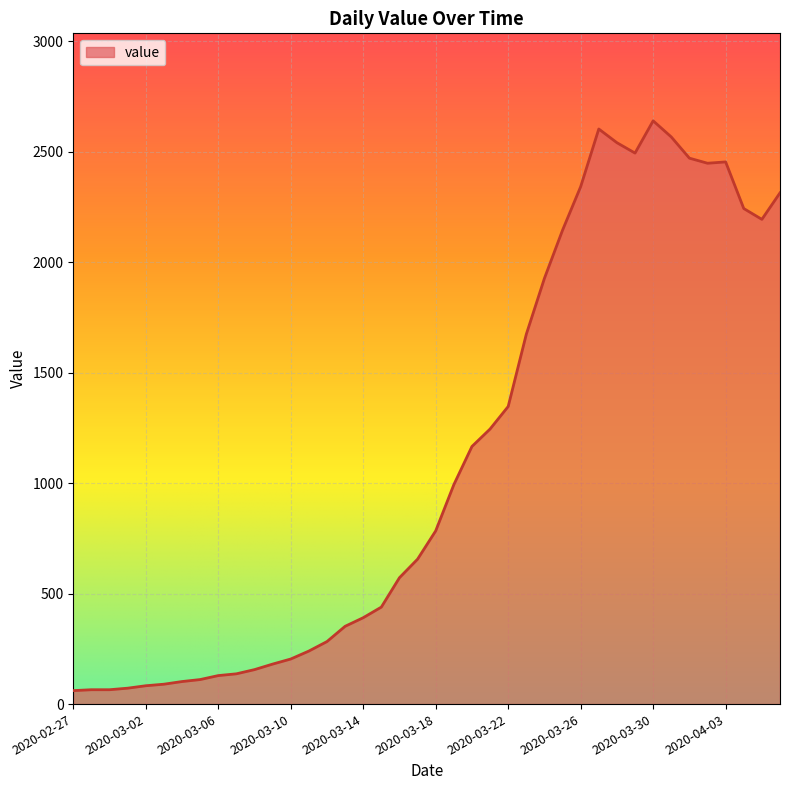

How many lines are shown in the chart?

1